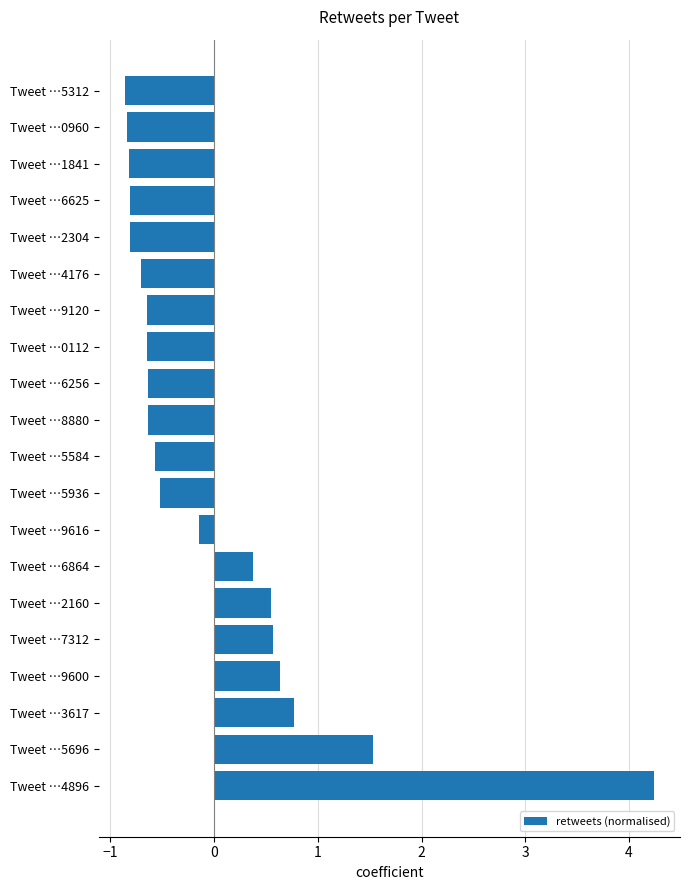

True or false: the data shows -0.3 at Tweet …9120.

False